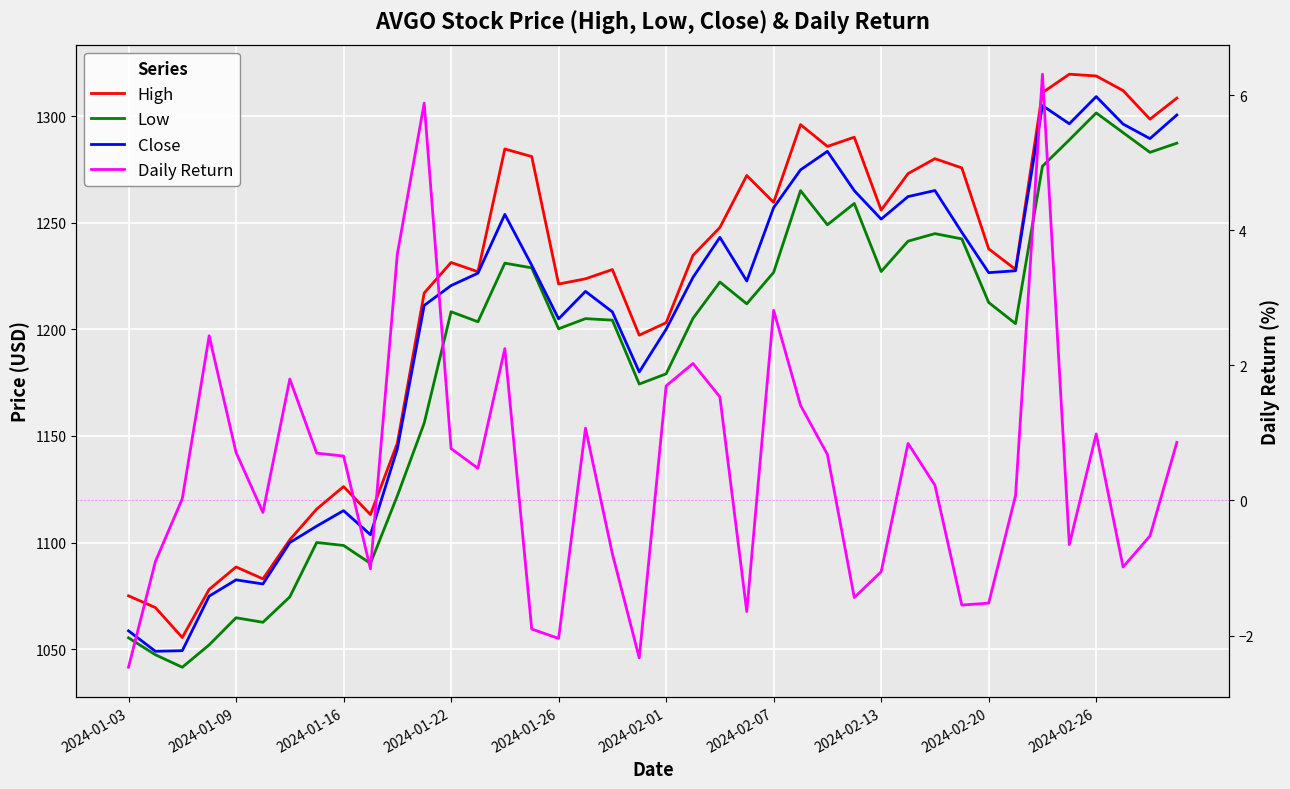

How many interior local valleys does the Close series have?

10